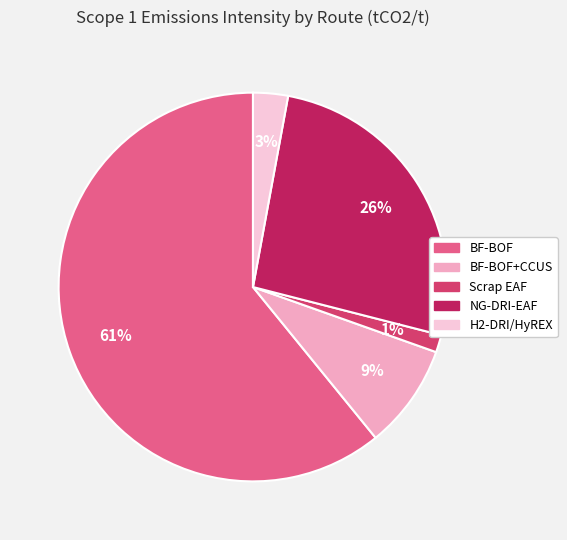

The BF-BOF slice represents 61% of the pie. True or false?

True